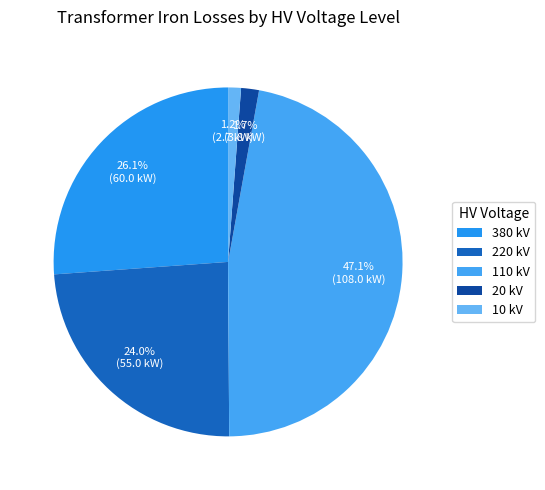

Count the number of slices in the pie.

5